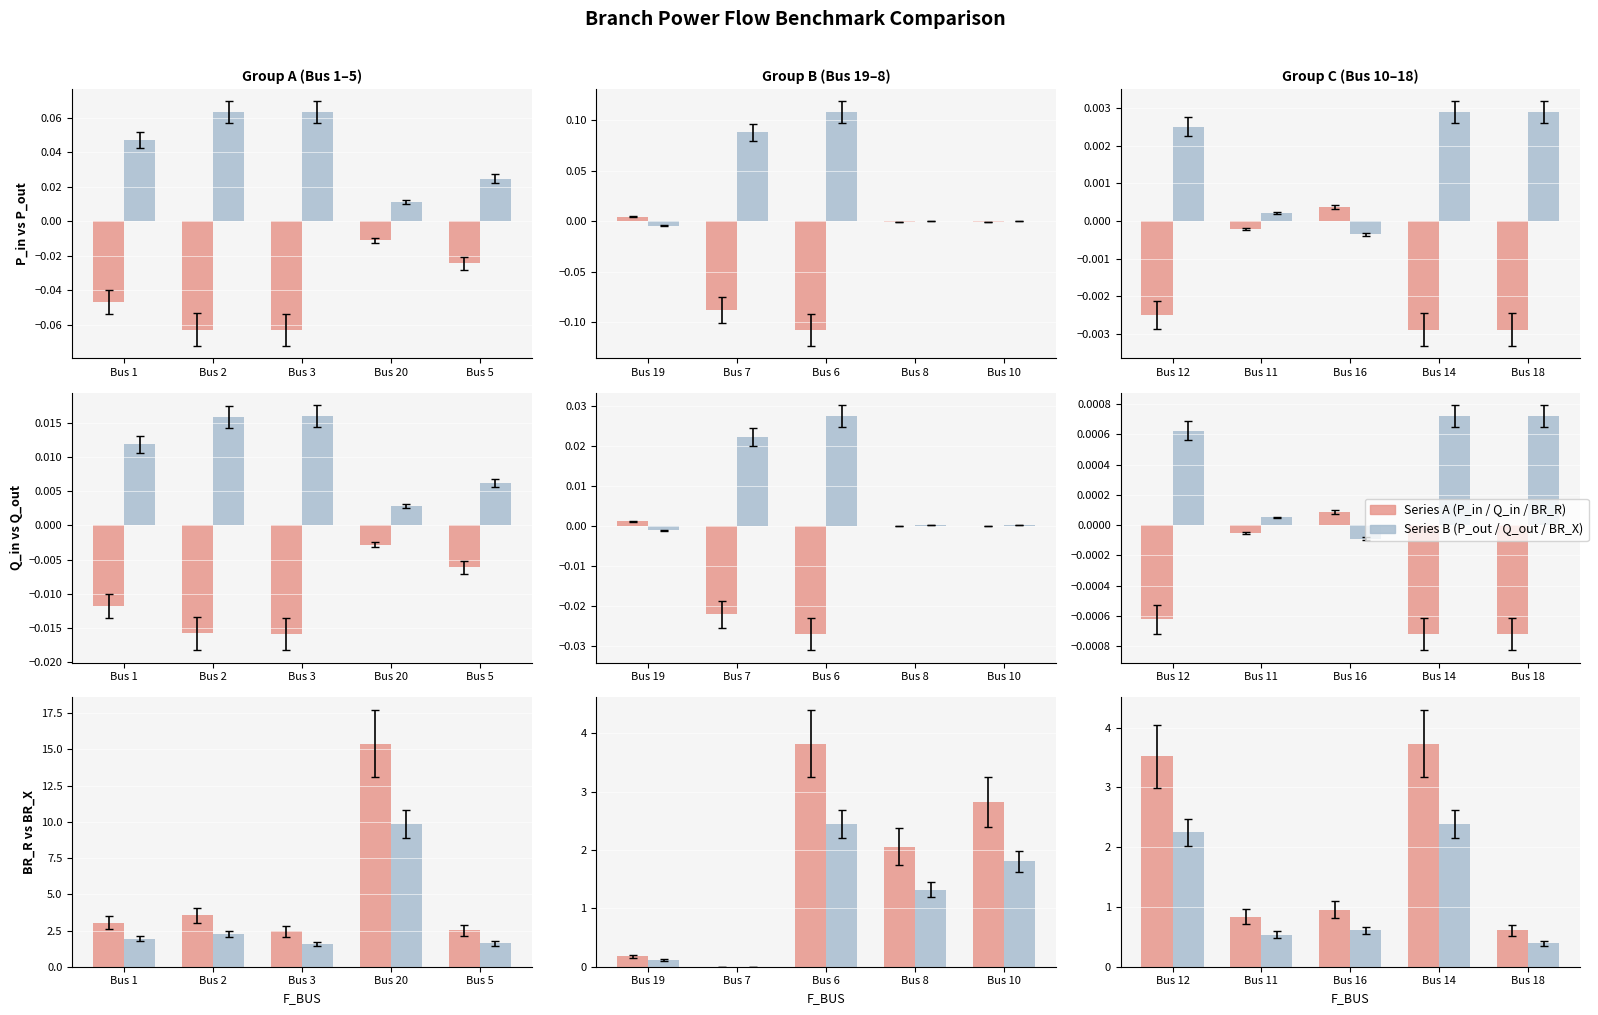

The P_out series shows 0.0 at Bus 12. True or false?

True